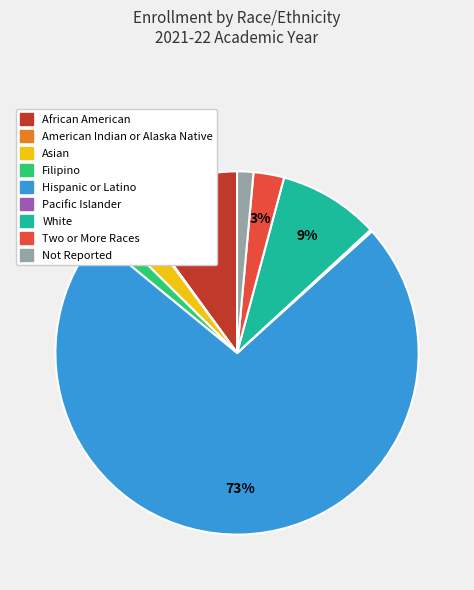

Is it true that Two or More Races is 3% of the pie?

True